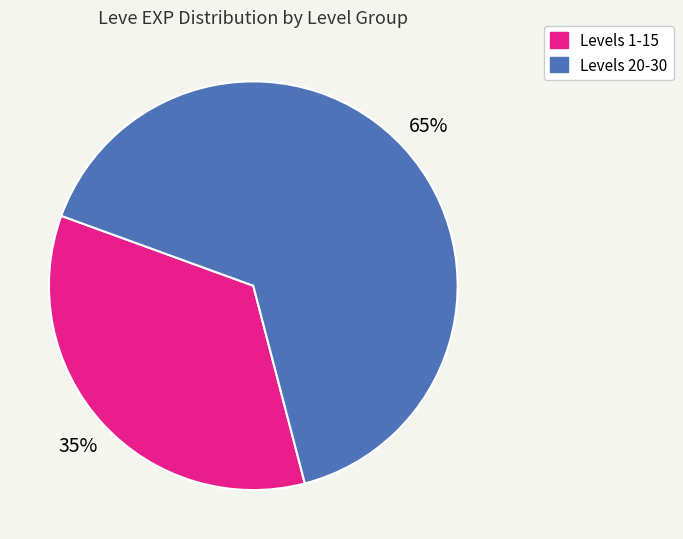

Is there any slice that represents more than half of the pie?

Yes